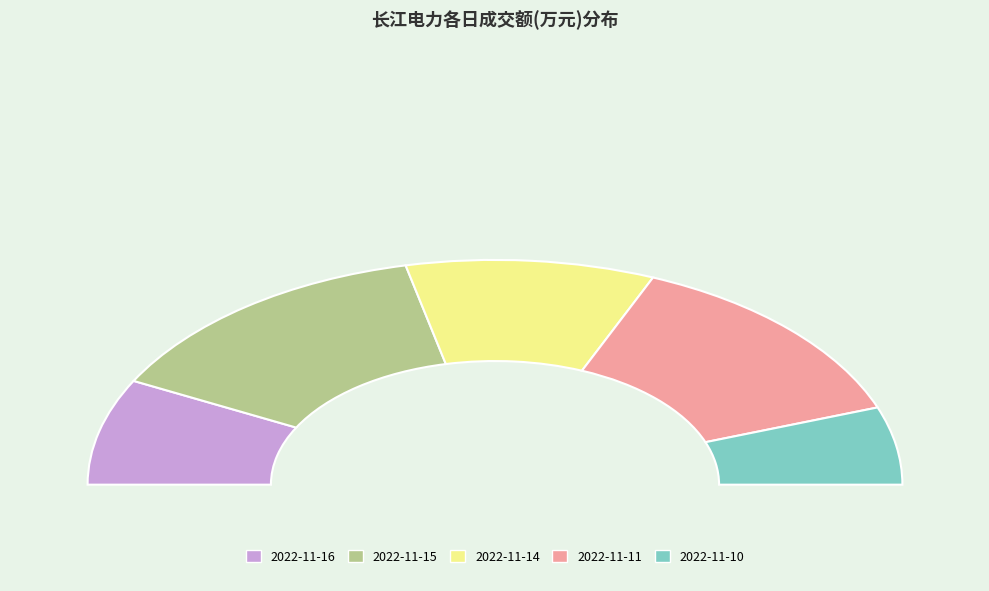

What percentage do 2022-11-11 and 2022-11-15 together represent?

53.8%